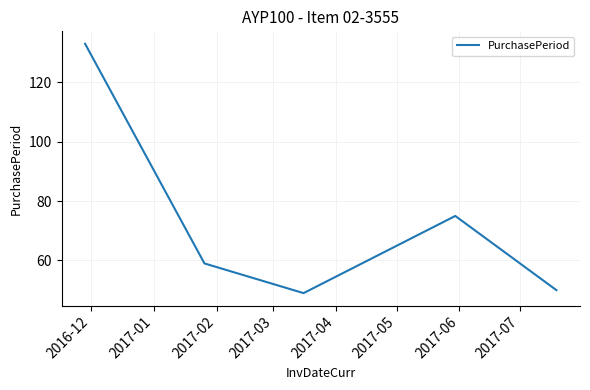

What is the smallest value displayed?

49